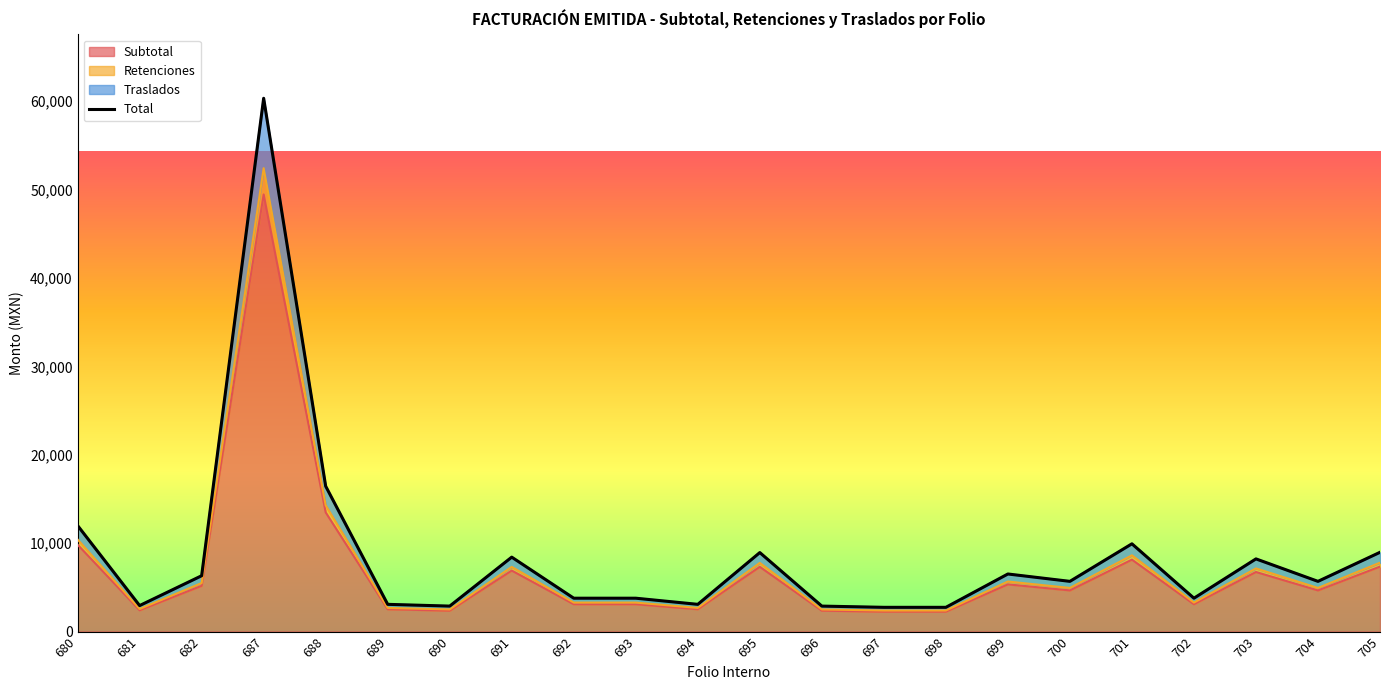

Reading right to left, transcribe all the data shown in this chart.

8964.7	5677.9	8219.1	3772.0	9926.5	5677.9	6511.8	2739.7	2739.7	2878.7	8935.2	3077.2	3772.0	3772.0	8417.6	2878.7	3077.2	16444.8	60336.2	6313.2	2938.2	11991.2